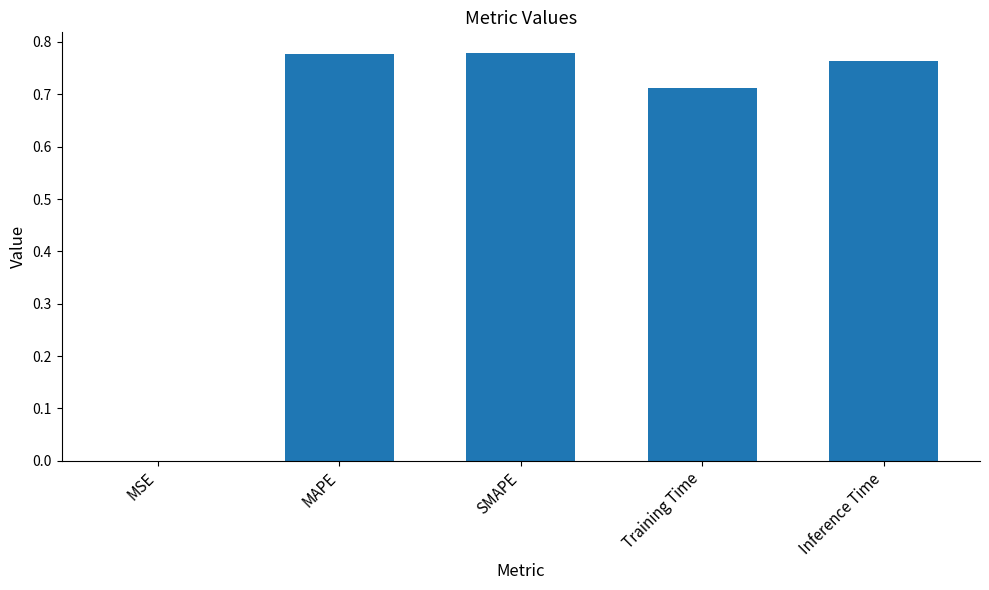

At which label is the value closest to 0?

MSE